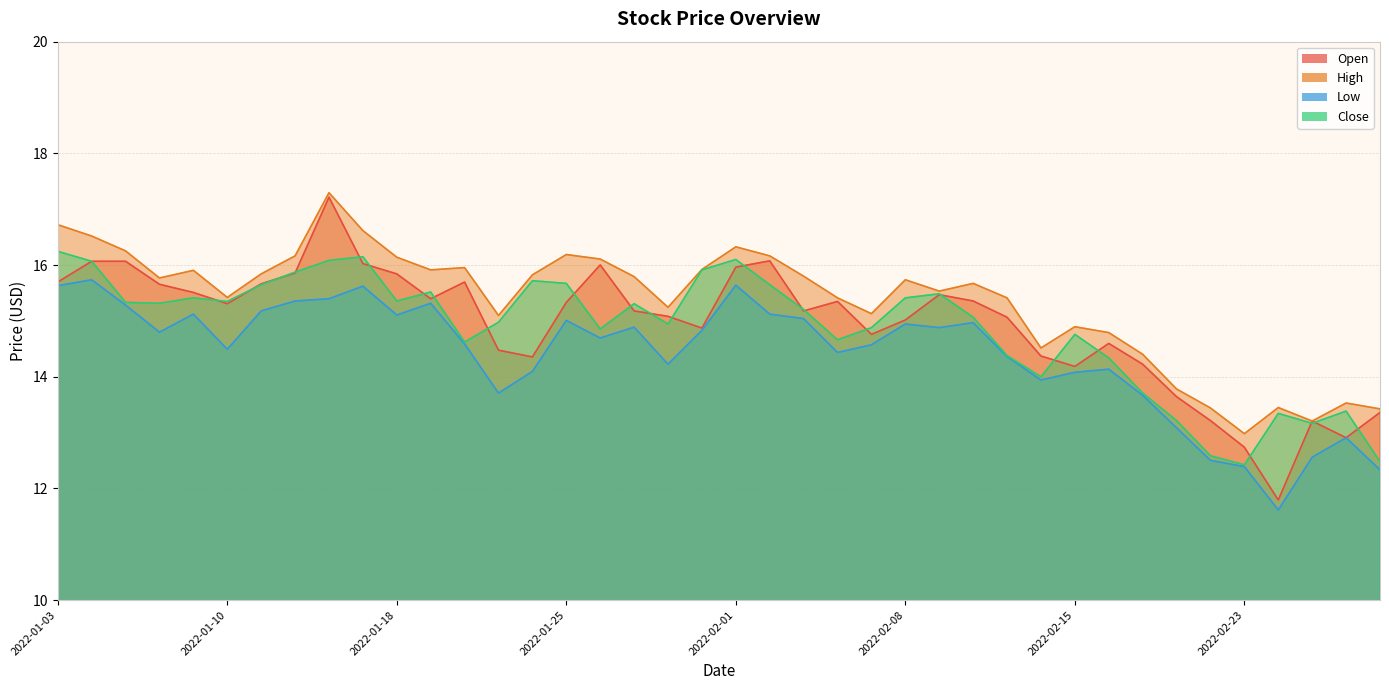

The Low series shows 24.3 at 2022-02-17. True or false?

False